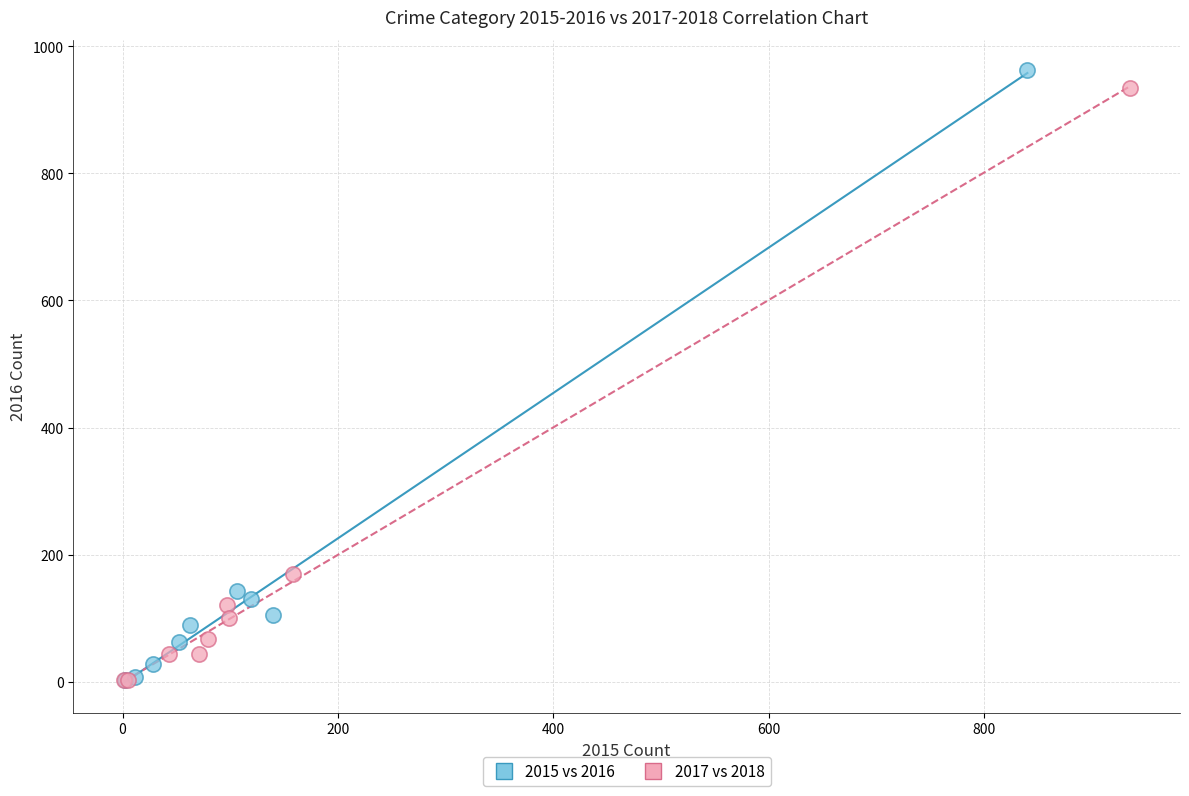

Which series has the largest Y range (max minus min)?

2015 vs 2016